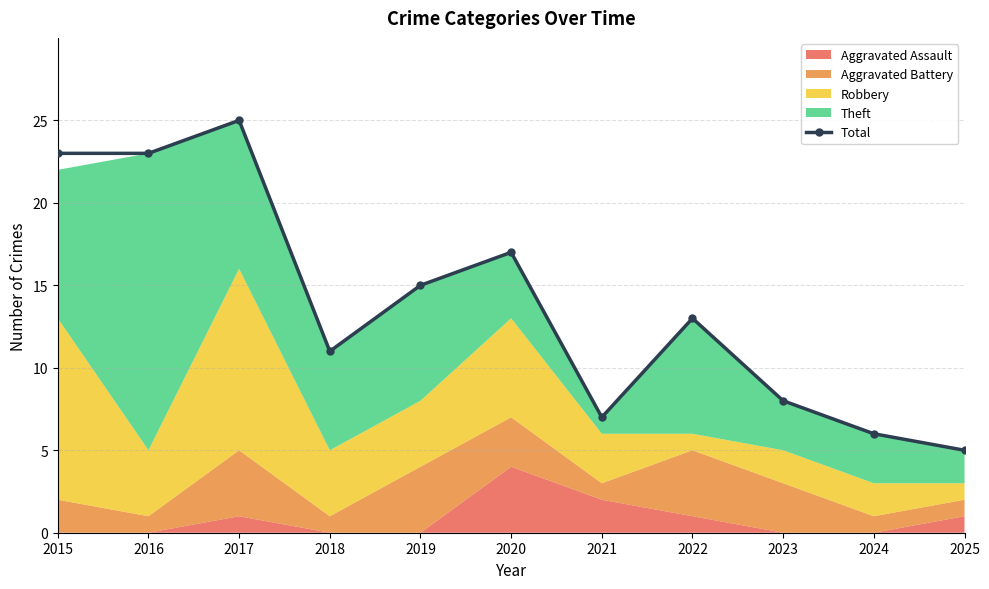

Rank the categories by value from lowest to highest.

2025, 2024, 2021, 2023, 2018, 2022, 2019, 2020, 2015, 2016, 2017